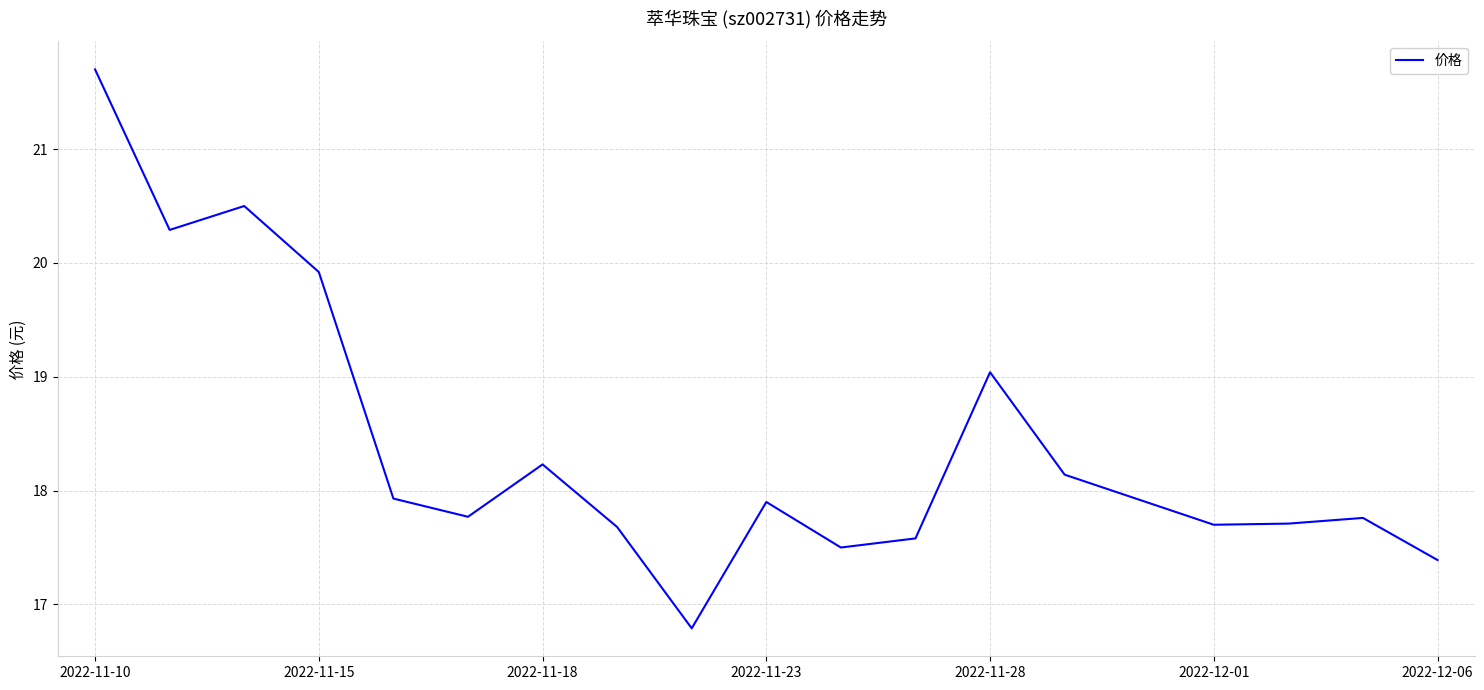

What is the difference between the maximum and minimum values?

4.9